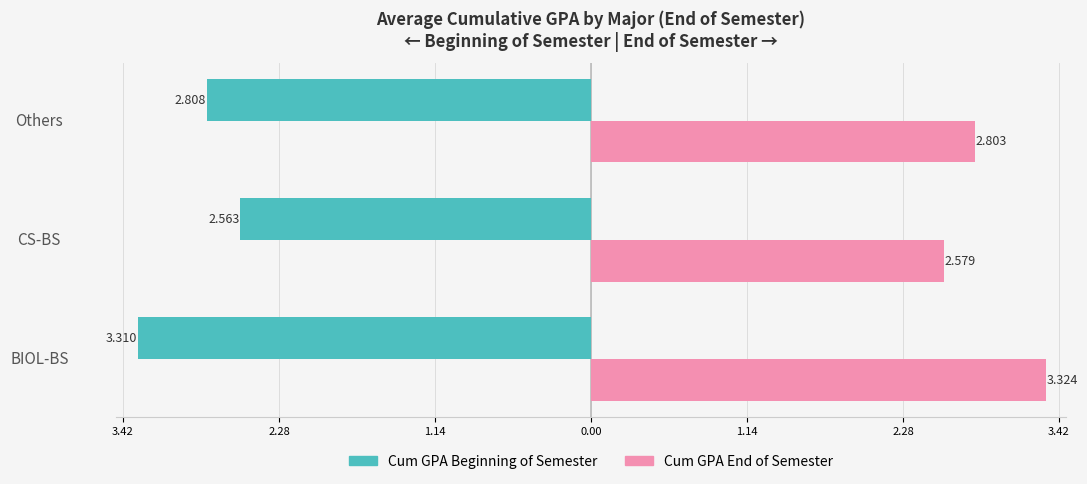

Which series has the largest total across all categories?

Cum GPA End of Semester